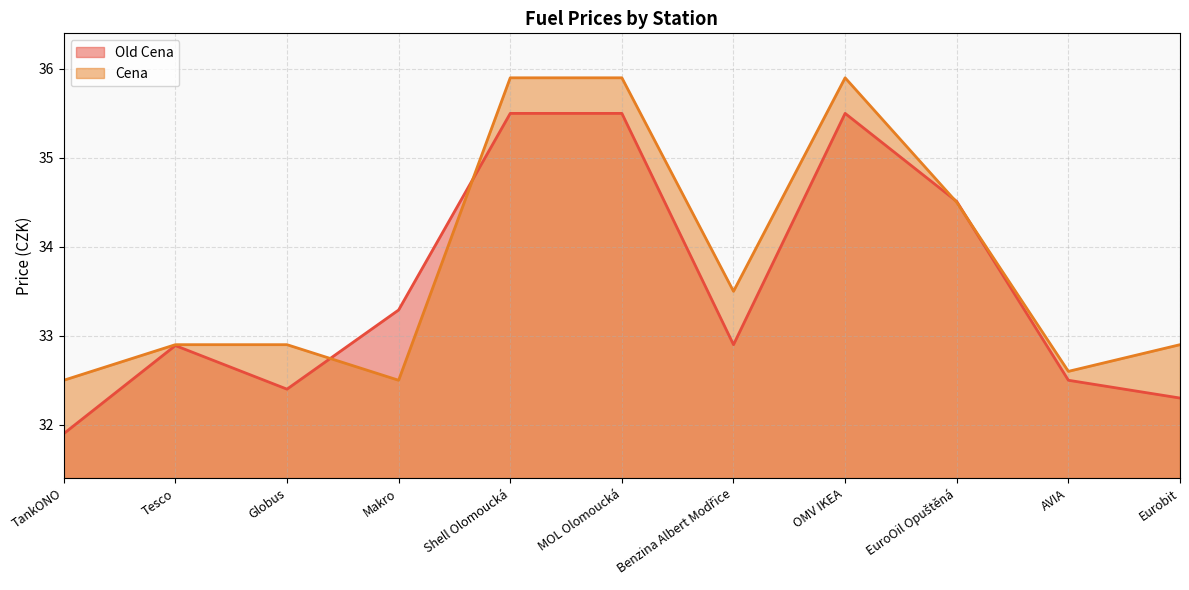

Where is Old Cena nearest to the value 33?

Benzina Albert Modřice